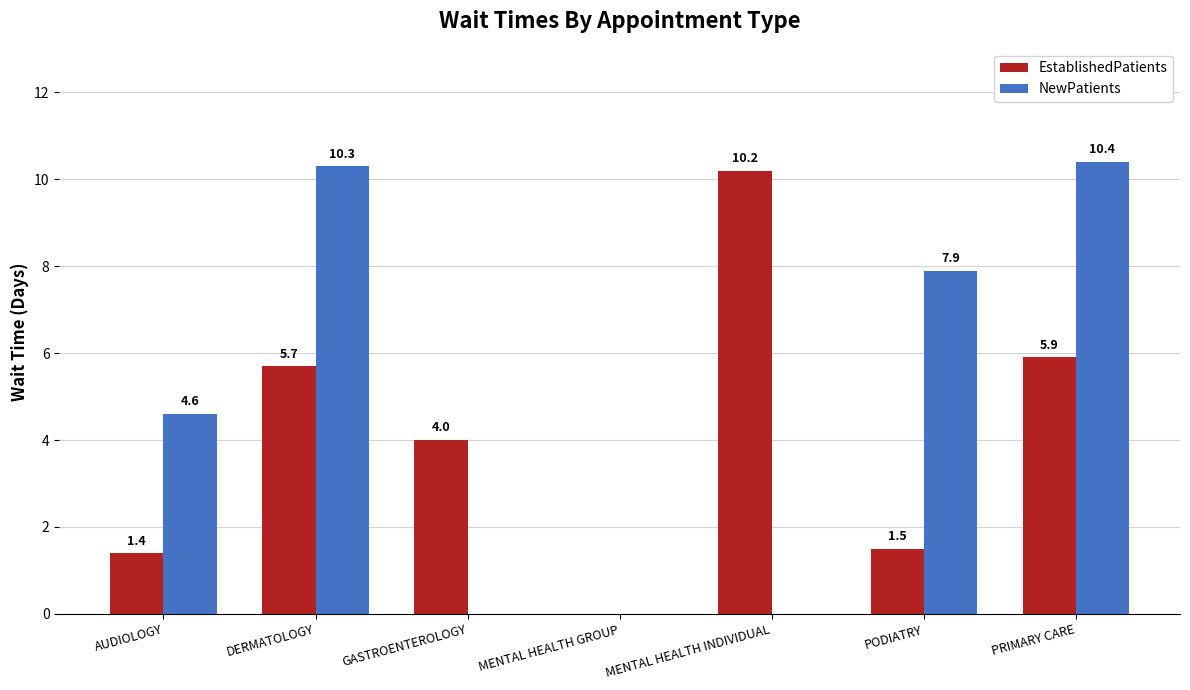

Which series has the largest total across all categories?

NewPatients